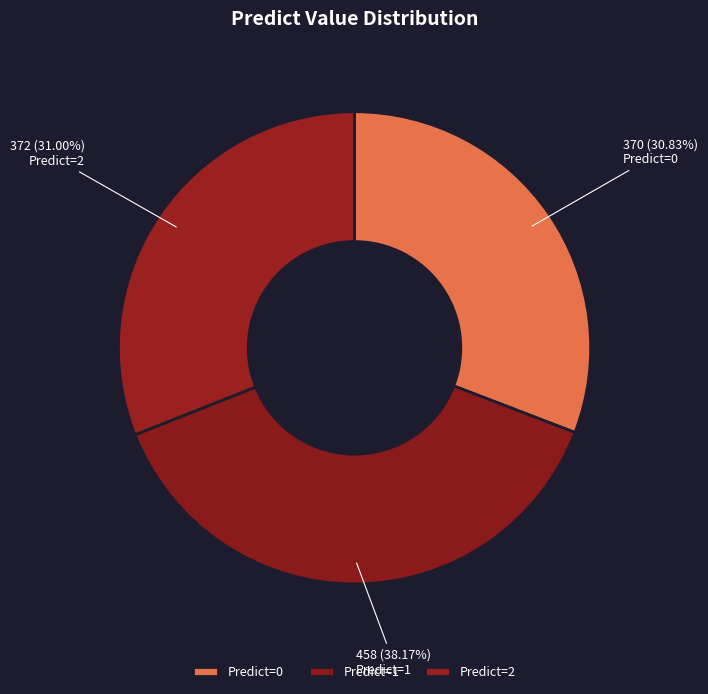

To the nearest percent, what is the difference between the largest and smallest slice percentages?

7%